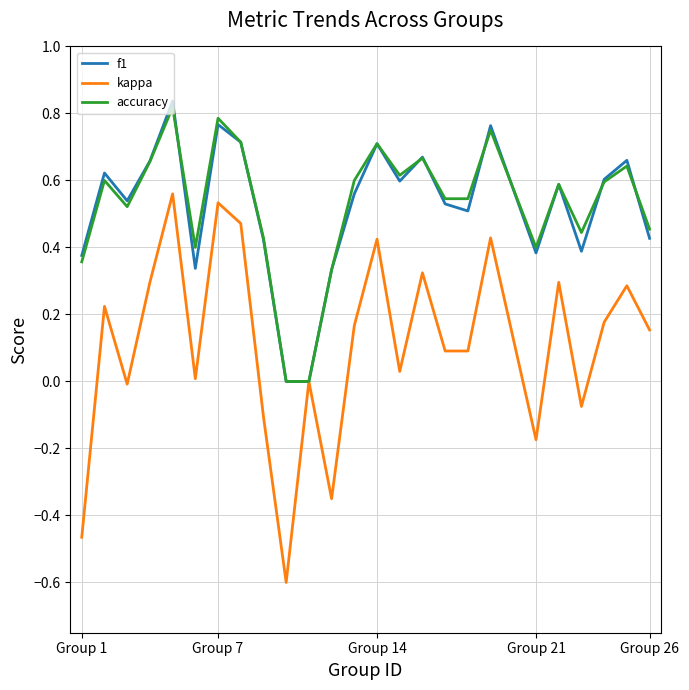

Which series has the widest spread of values?

kappa